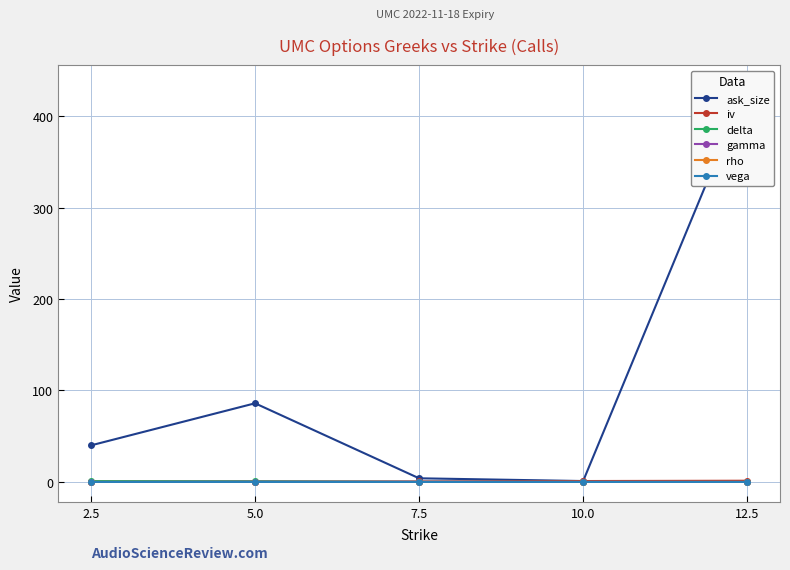

What is the label of the 4th point from the right?

5.0